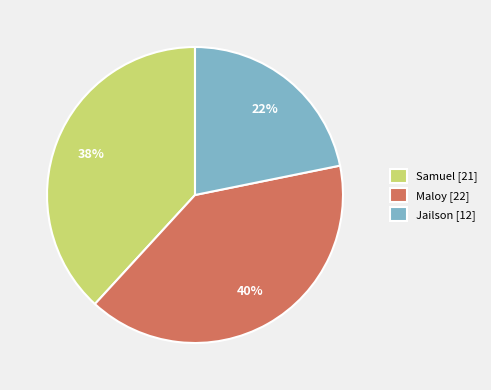

What is the largest slice in the pie chart?

Maloy